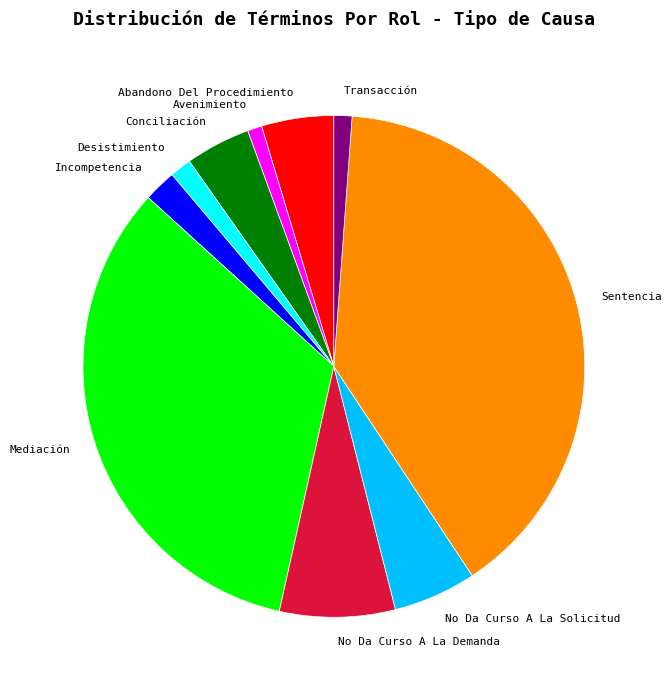

Which slice is the largest?

Sentencia